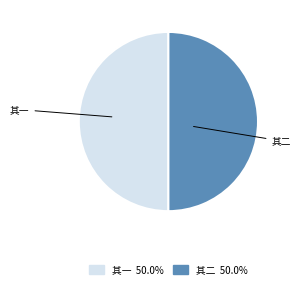

Count the number of slices in the pie.

2